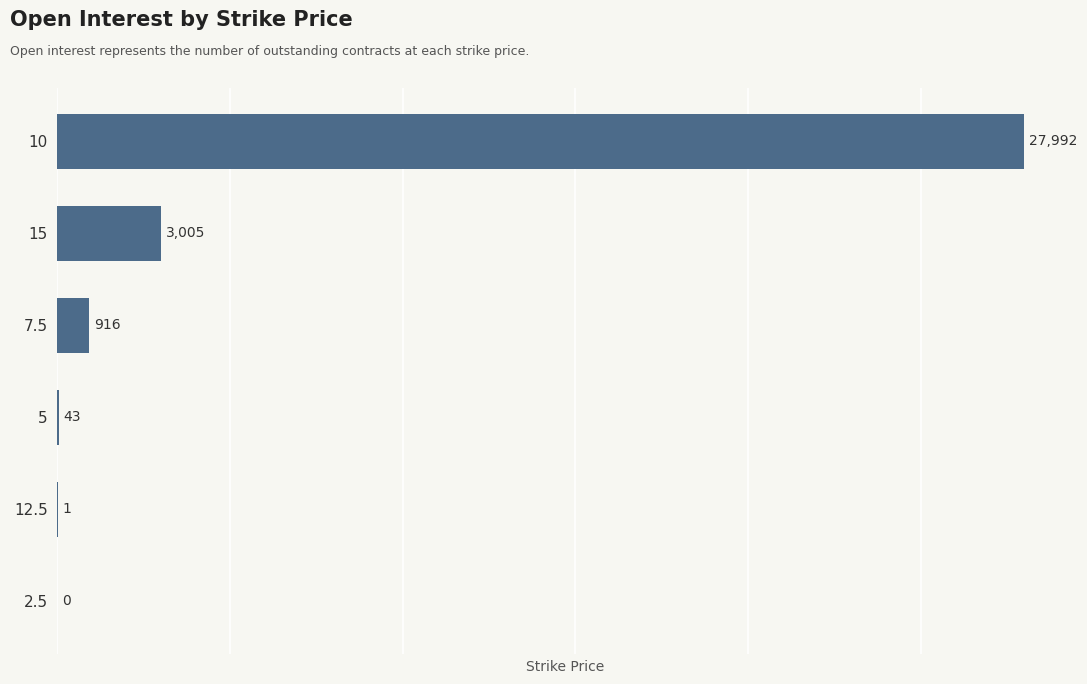

Are the bars horizontal?

Yes